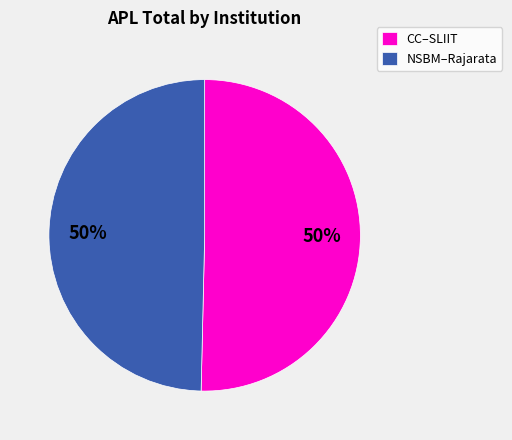

Is it true that CC–SLIIT is 58% of the pie?

False